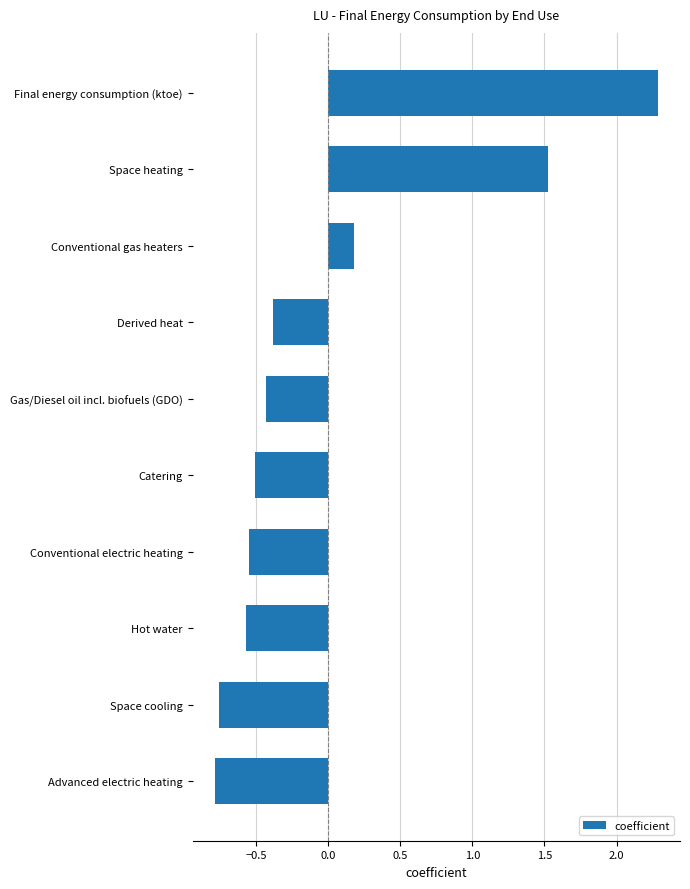

Which label corresponds to the smallest value in the chart?

Advanced electric heating